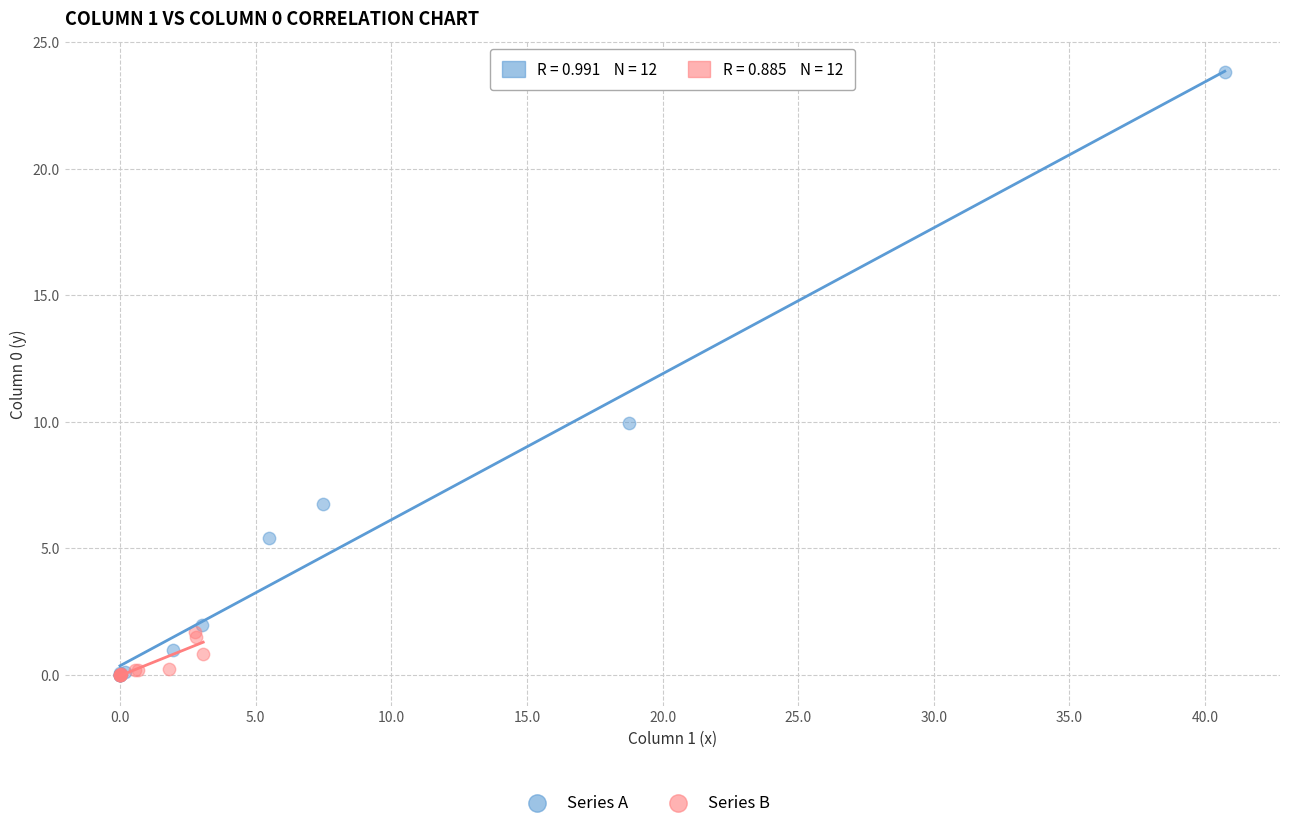

Which series has the largest Y range (max minus min)?

Series A